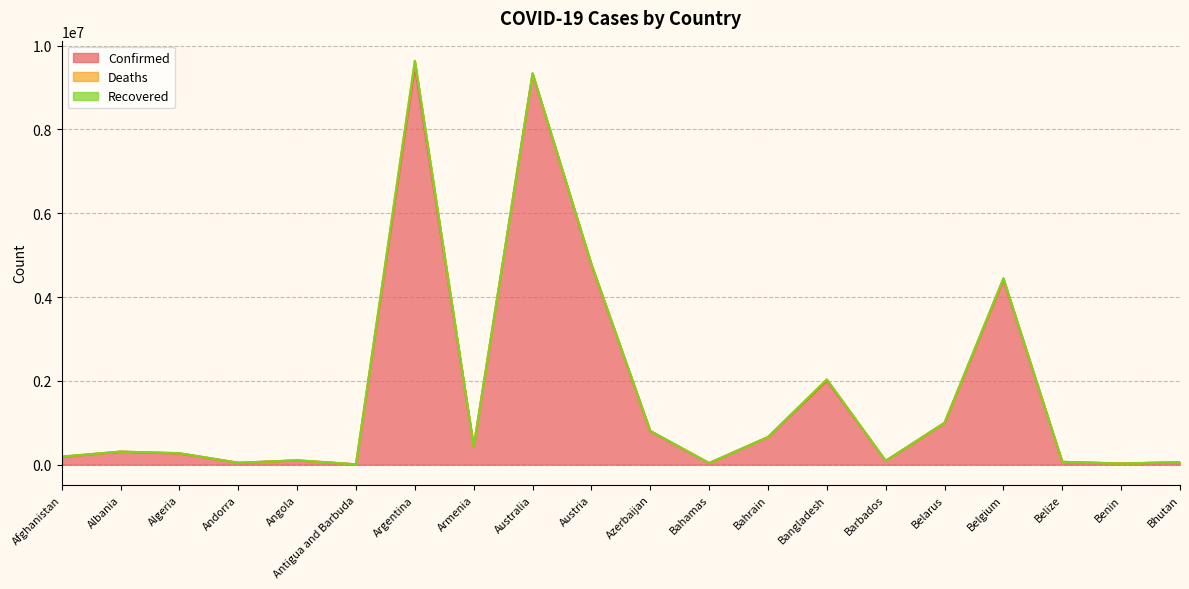

Rank the categories by Confirmed value from highest to lowest.

Argentina, Australia, Austria, Belgium, Bangladesh, Belarus, Azerbaijan, Bahrain, Armenia, Albania, Algeria, Afghanistan, Angola, Barbados, Belize, Bhutan, Andorra, Bahamas, Benin, Antigua and Barbuda